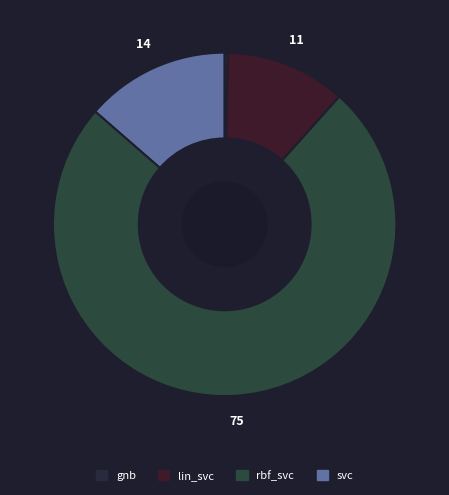

Is there any slice that represents more than half of the pie?

Yes